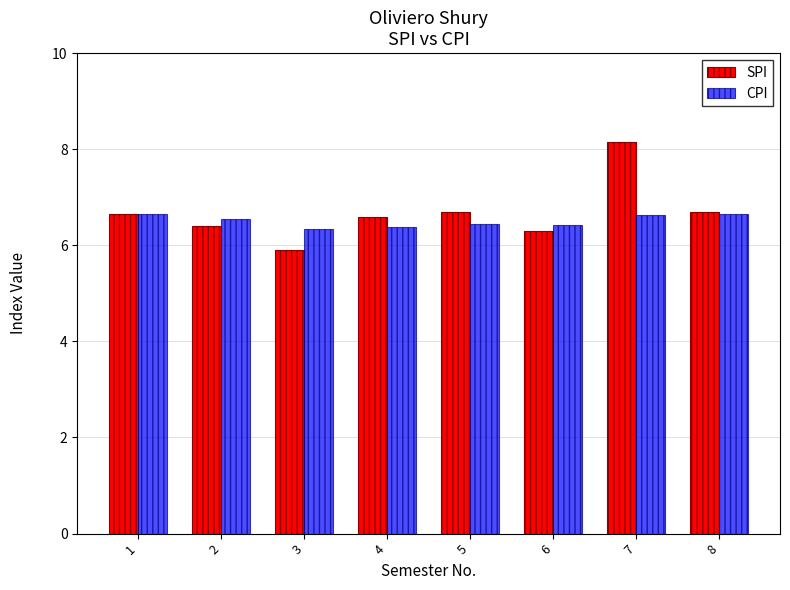

What is the sum of all SPI values?

53.4